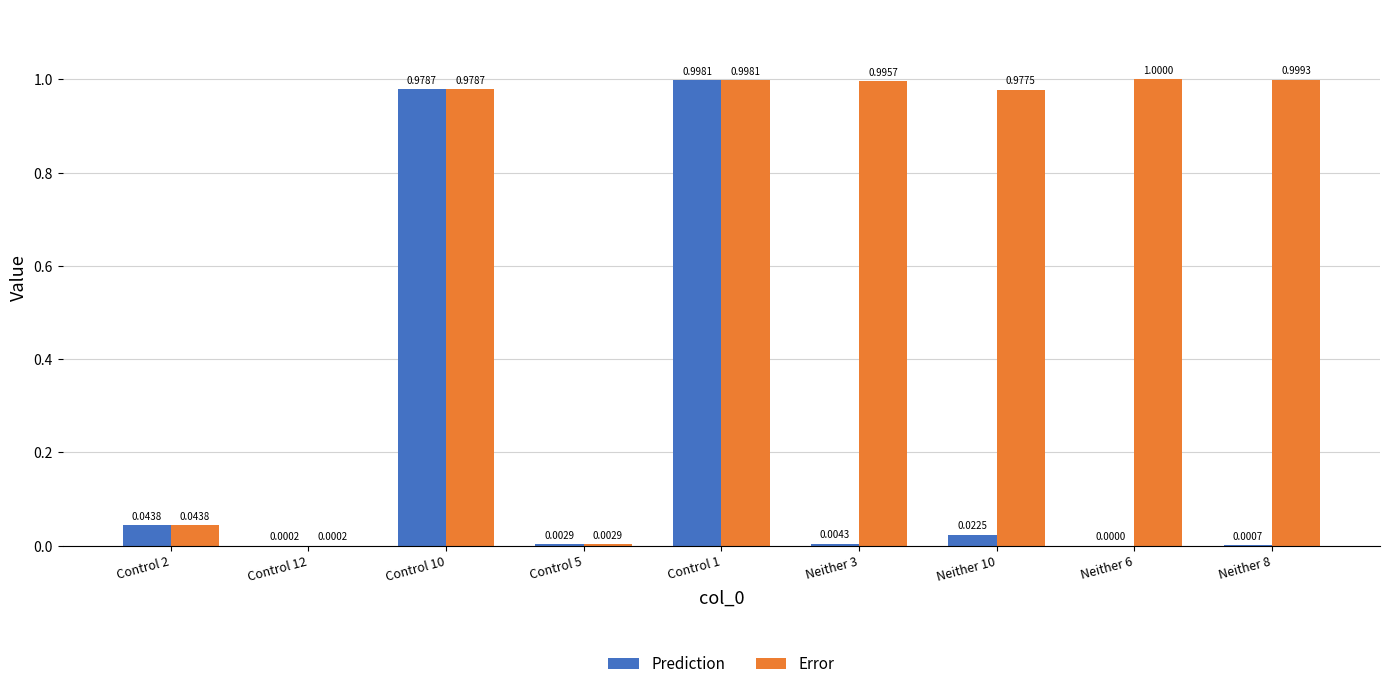

Which series changed the most between Control 5 and Neither 8?

Error